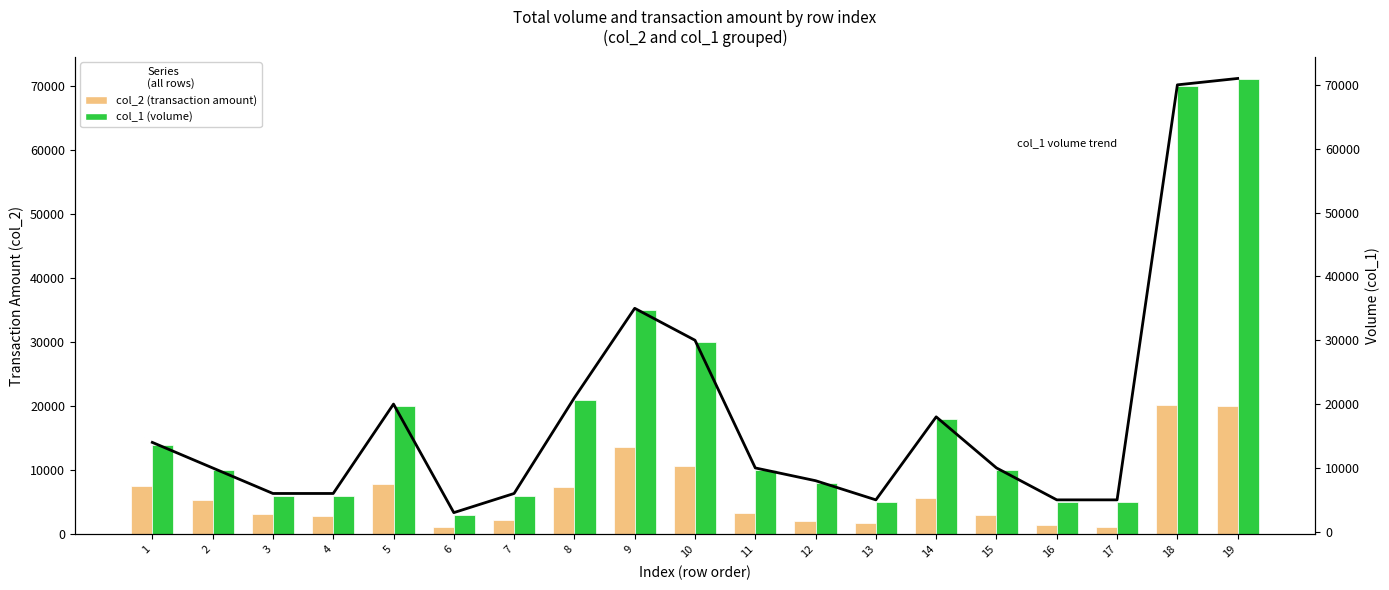

What value does the col_2 (transaction amount) series have at 4?

2940